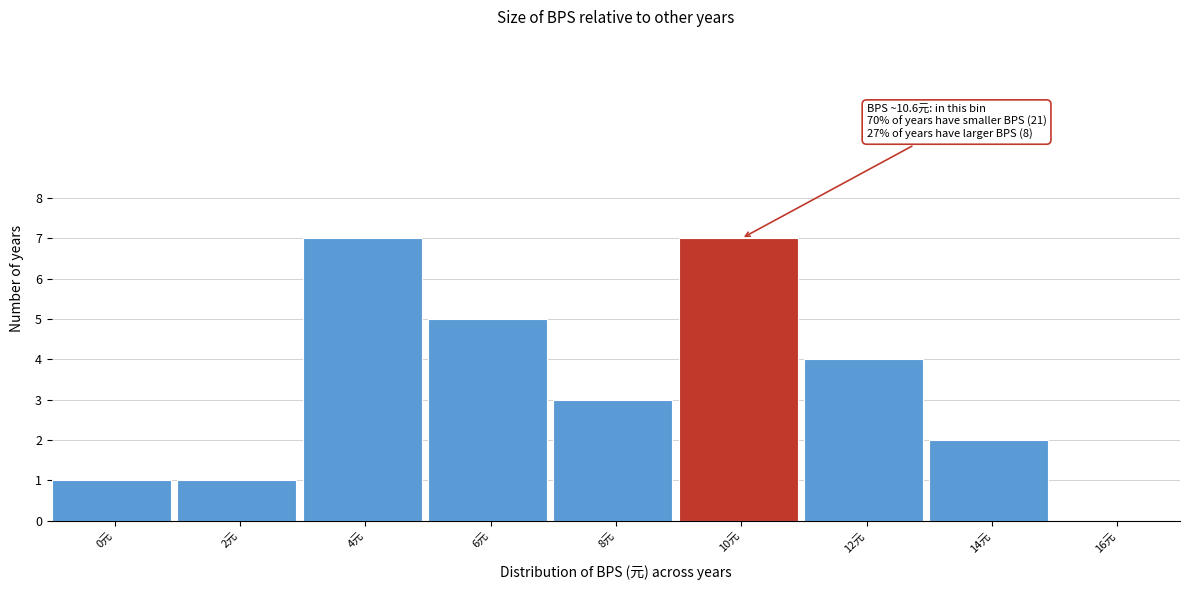

Reading left to right, what are all the values shown in this chart?

0元=1	2元=1	4元=7	6元=5	8元=3	10元=7	12元=4	14元=2	16元=0